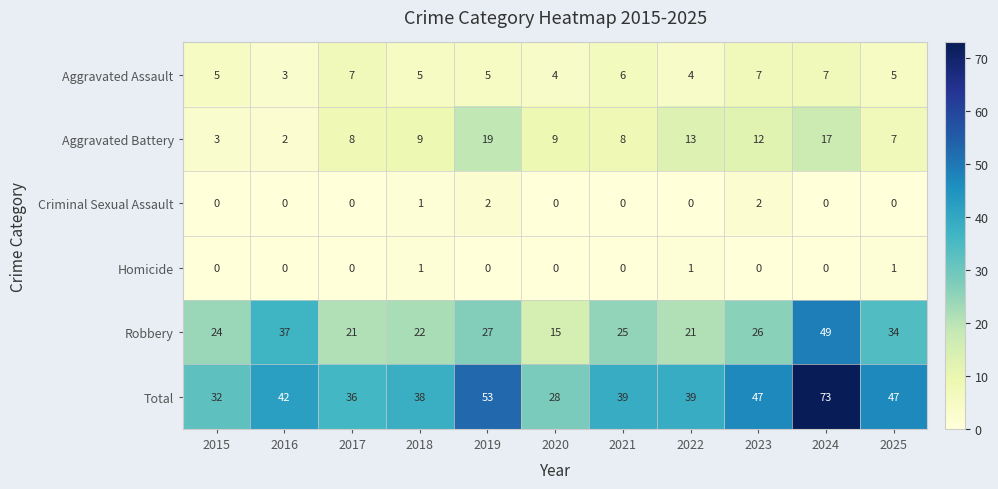

What is the spread (max minus min) of values at 2019?

53